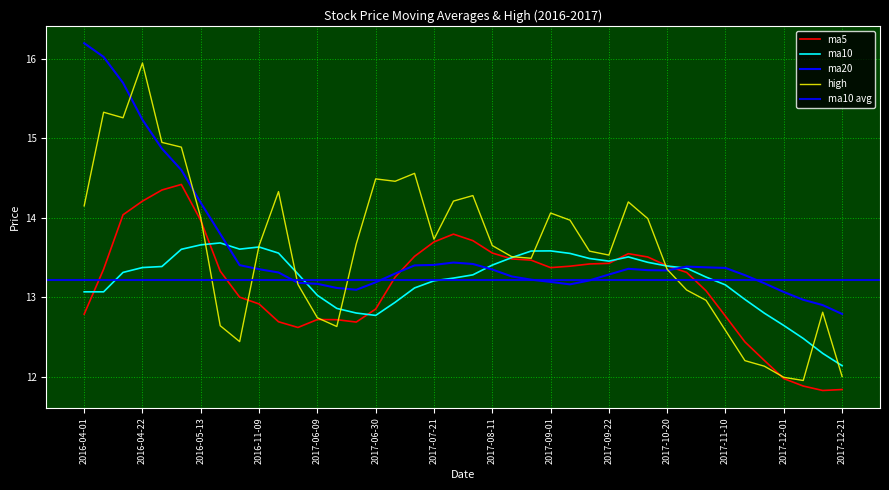

What is the sum of all ma20 values?

544.4